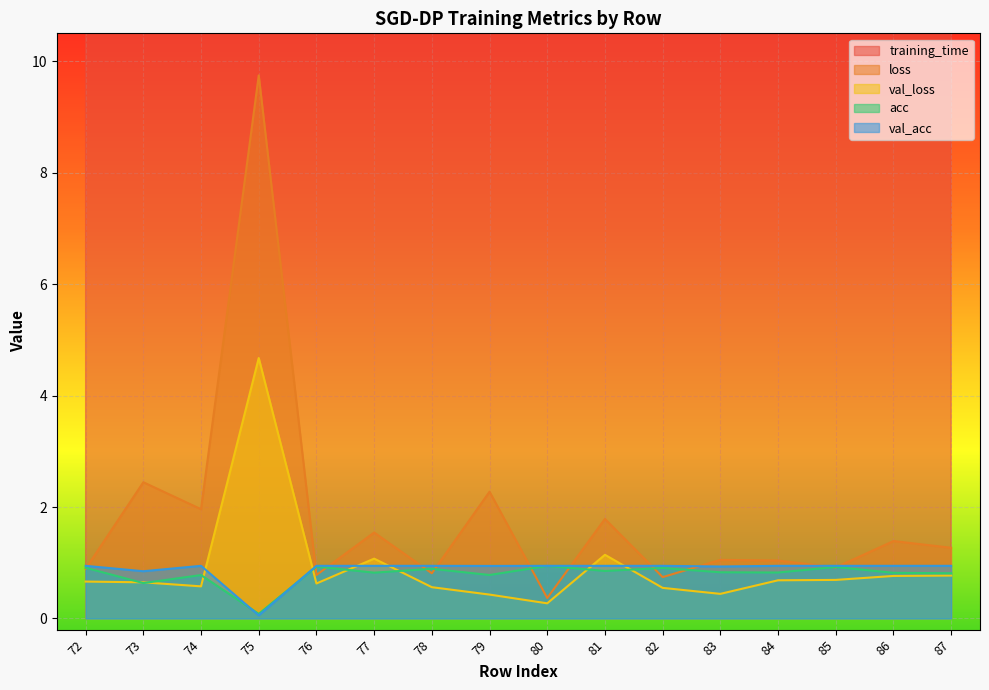

At which category does acc reach its first local valley?

73